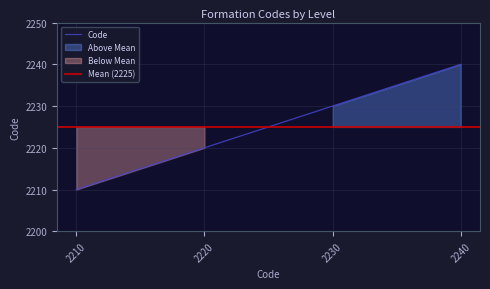

At which label does the data first exceed 2230?

2240